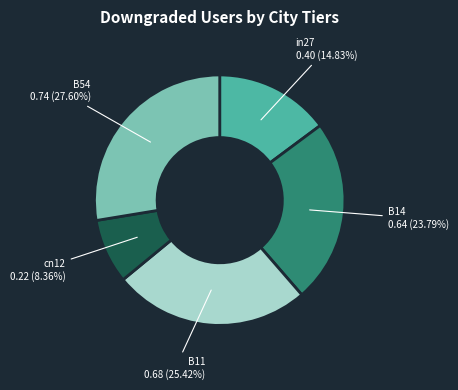

Count the number of slices in the pie.

5